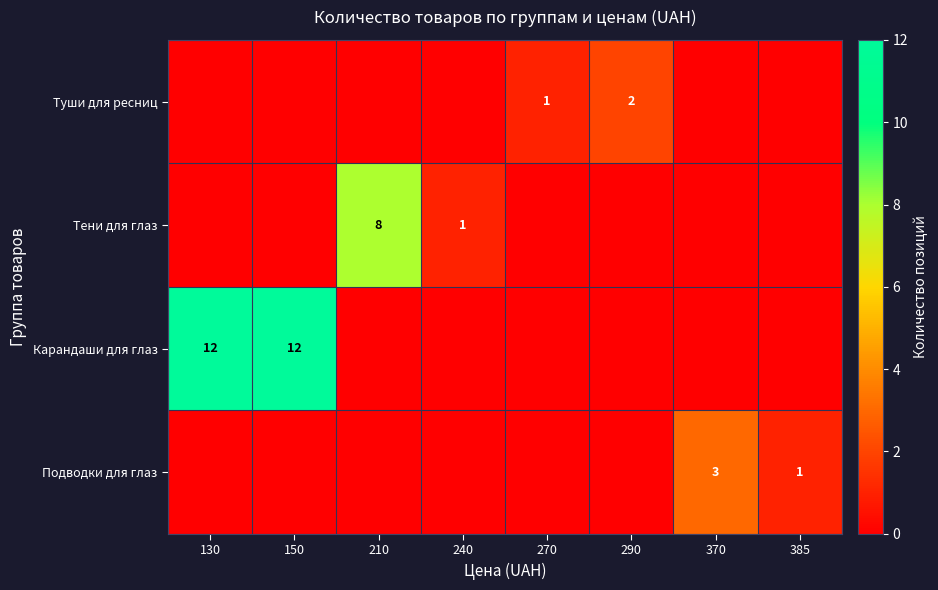

Is the value of Подводки для глаз at 385 greater than the value of Туши для ресниц at 290?

No